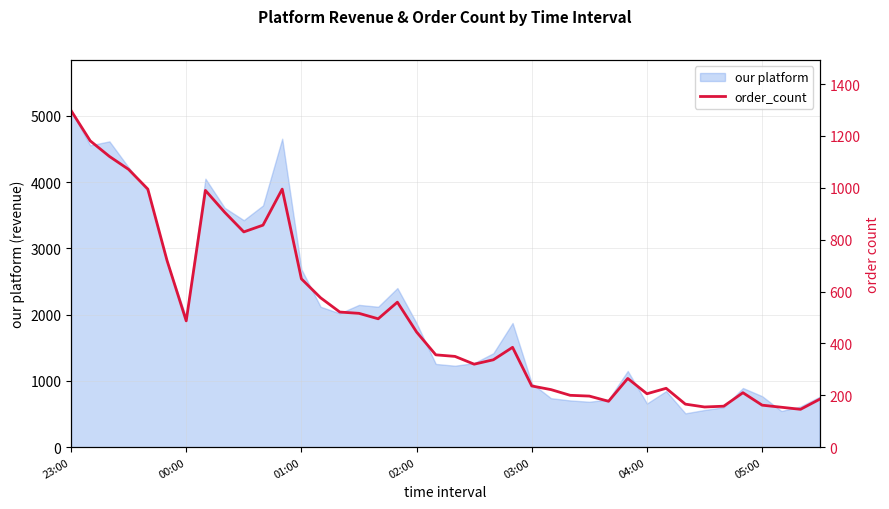

What is the minimum value shown in the chart?

146